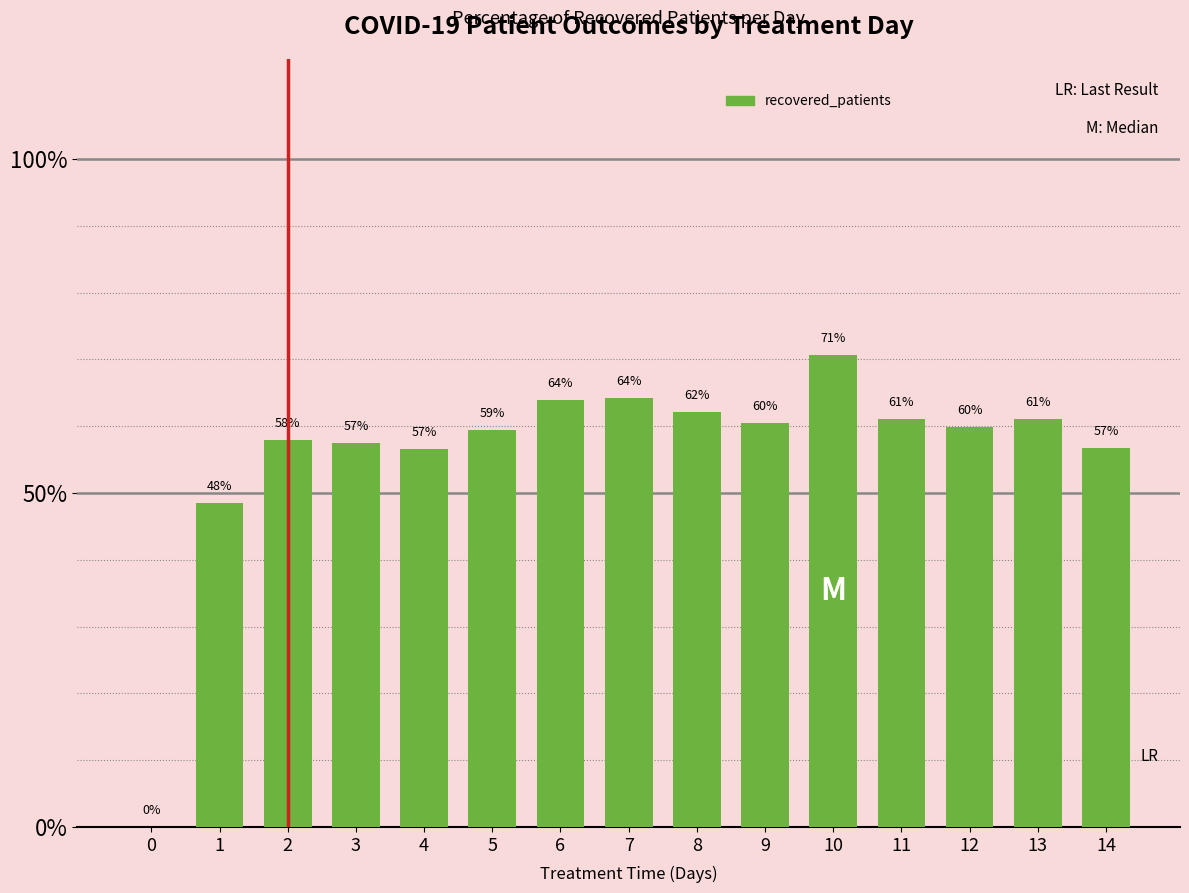

Where does the data first go above 59?

5